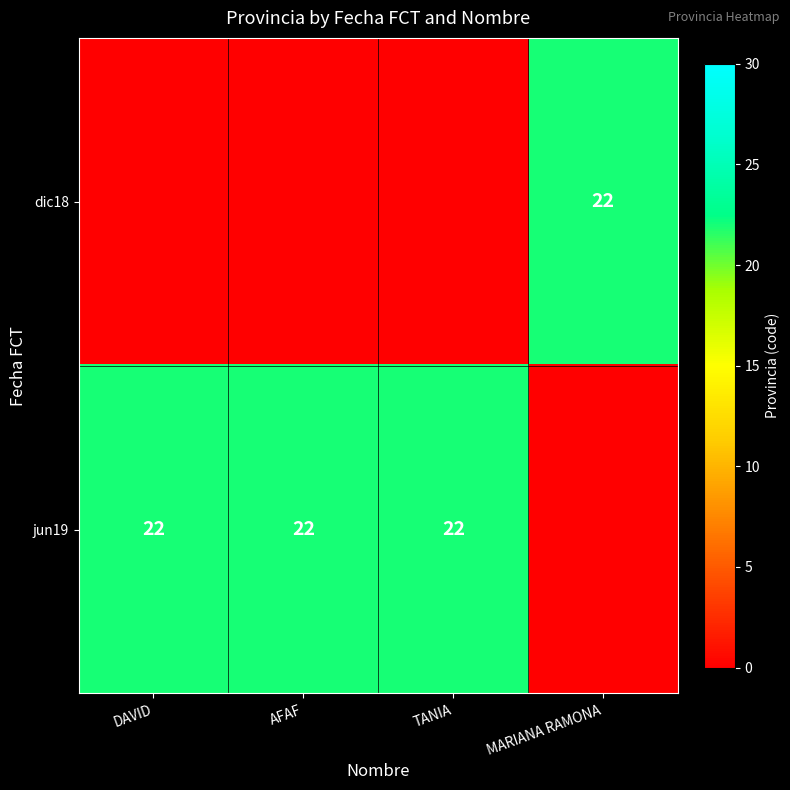

How many data points does each series have?

4